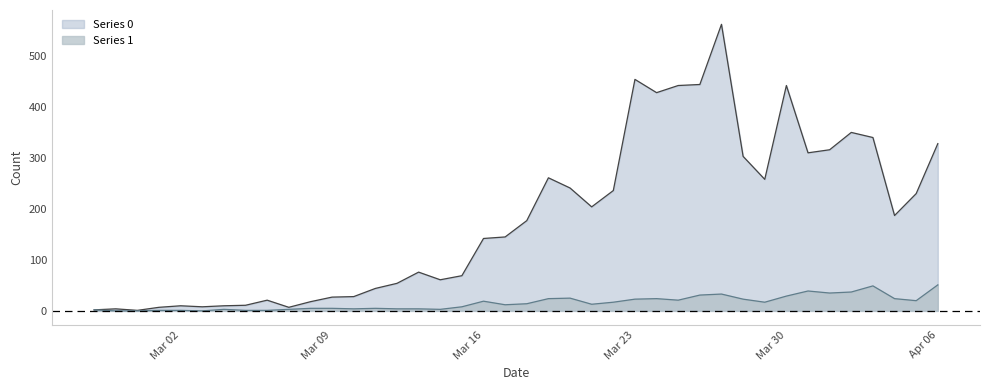

Between 2020-03-19 and 2020-04-04, which series saw the biggest shift?

Series 0